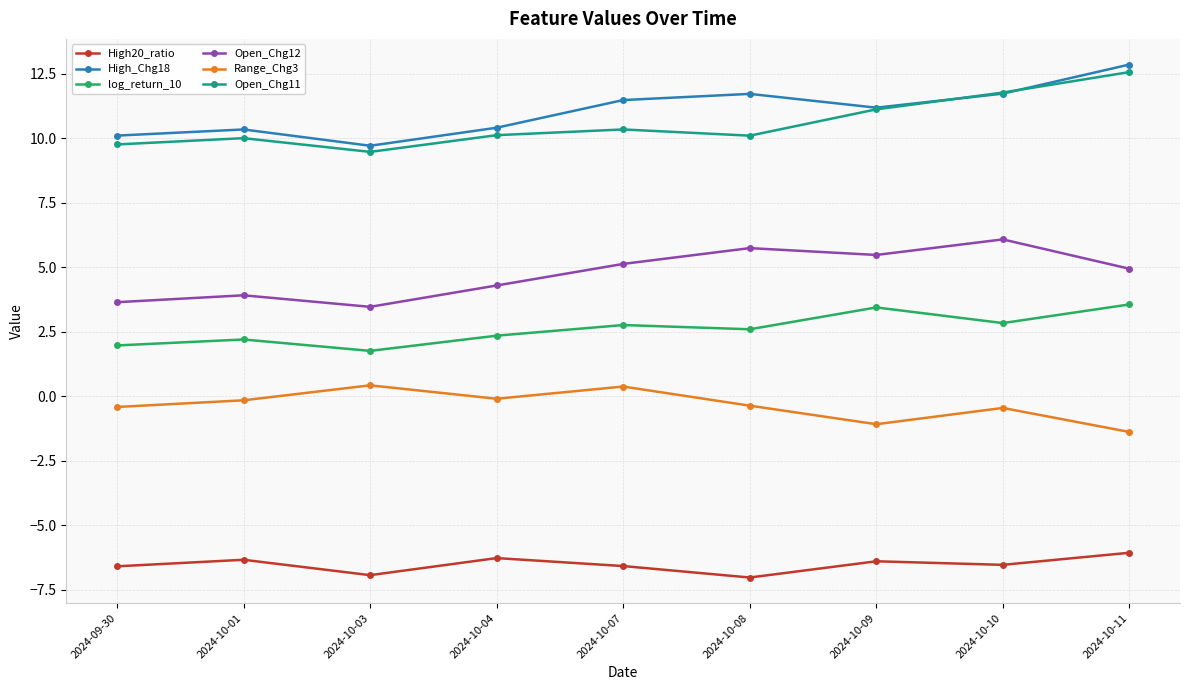

What is the maximum value for Open_Chg12?

6.1